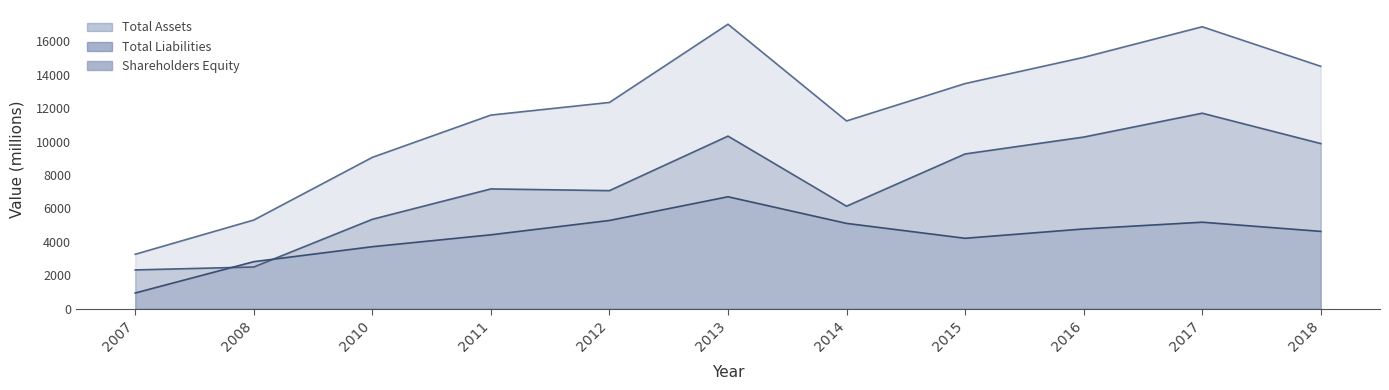

After their last crossing, which series has the higher values: Shareholders Equity or Total Liabilities?

Total Liabilities